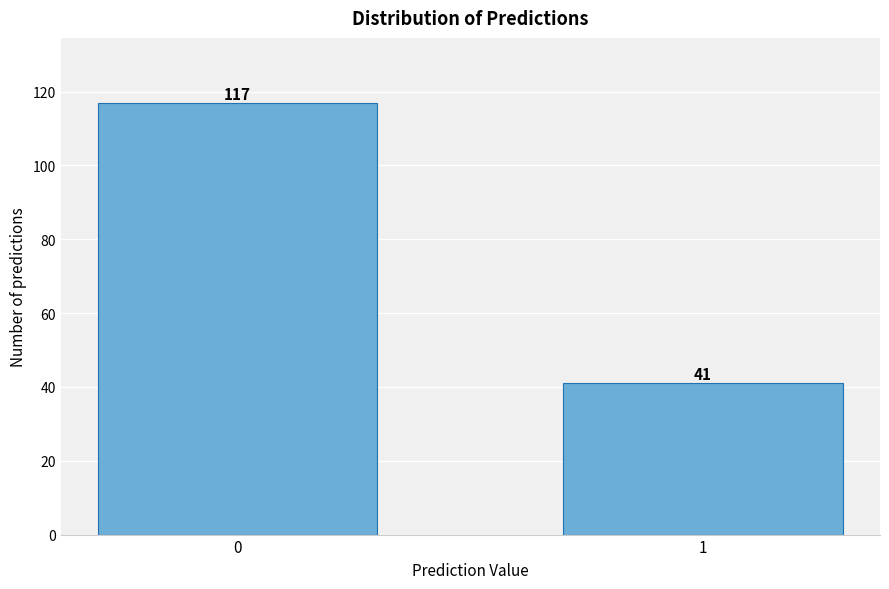

Reading left to right, what are all the values shown in this chart?

0=117	1=41